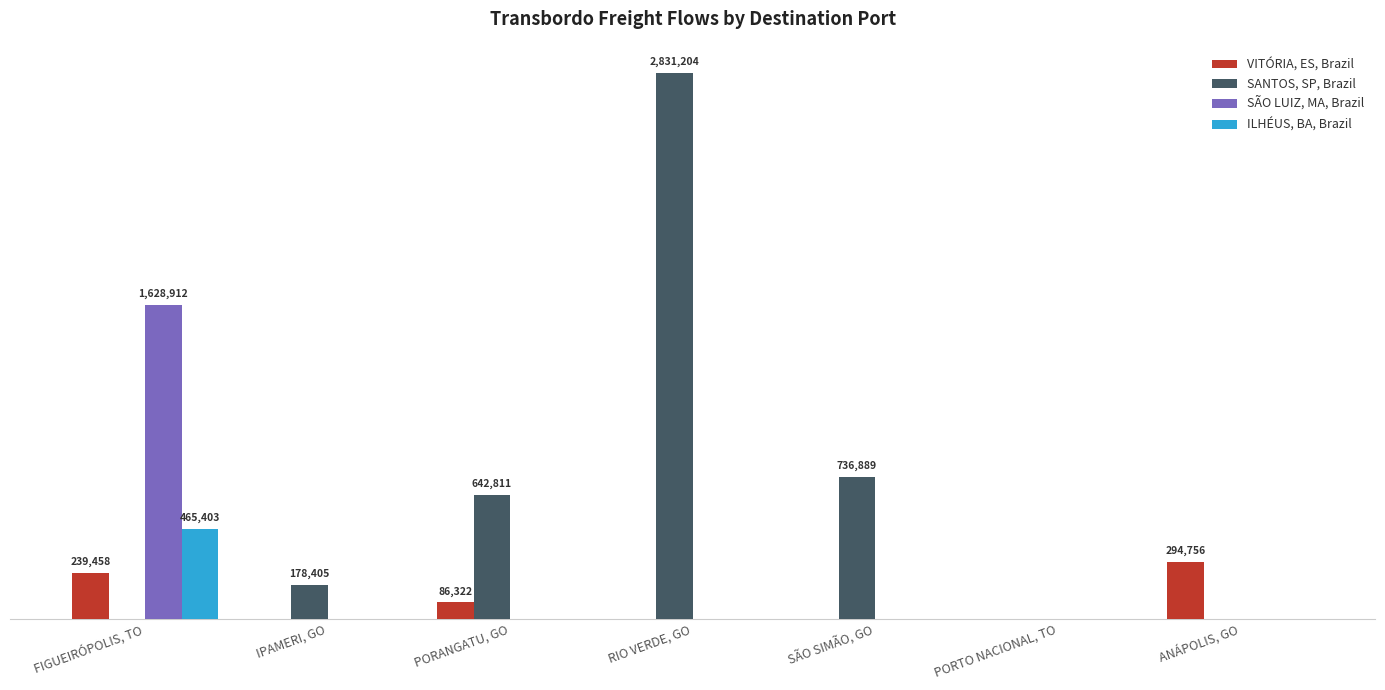

What are all the series names shown in the legend?

VITÓRIA, ES, Brazil, SANTOS, SP, Brazil, SÃO LUIZ, MA, Brazil, ILHÉUS, BA, Brazil